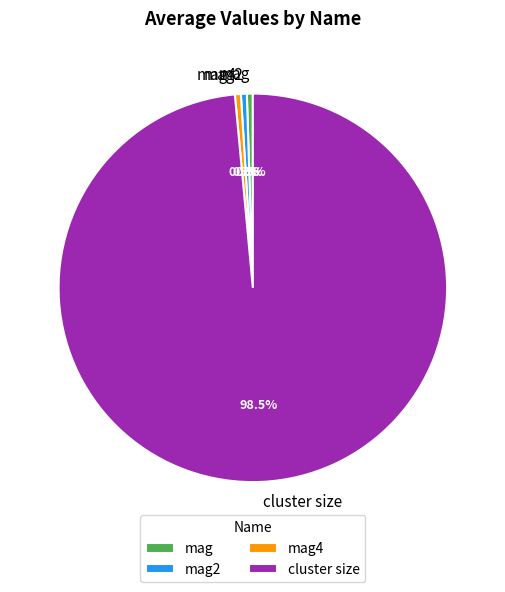

Does cluster size account for over 50% of the chart?

Yes